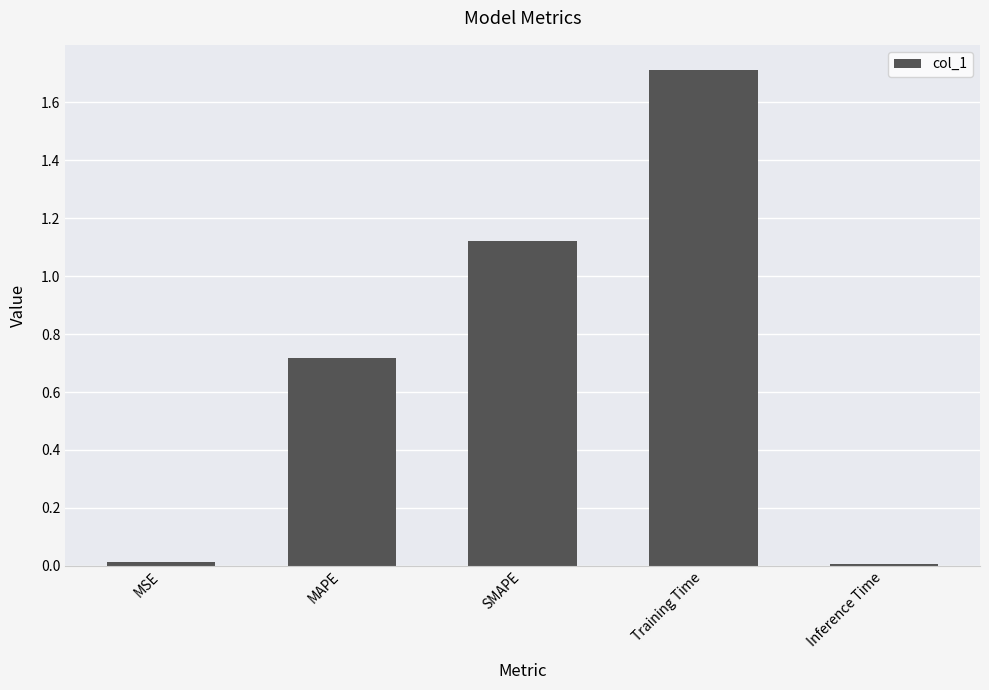

What is the greatest value displayed?

1.7